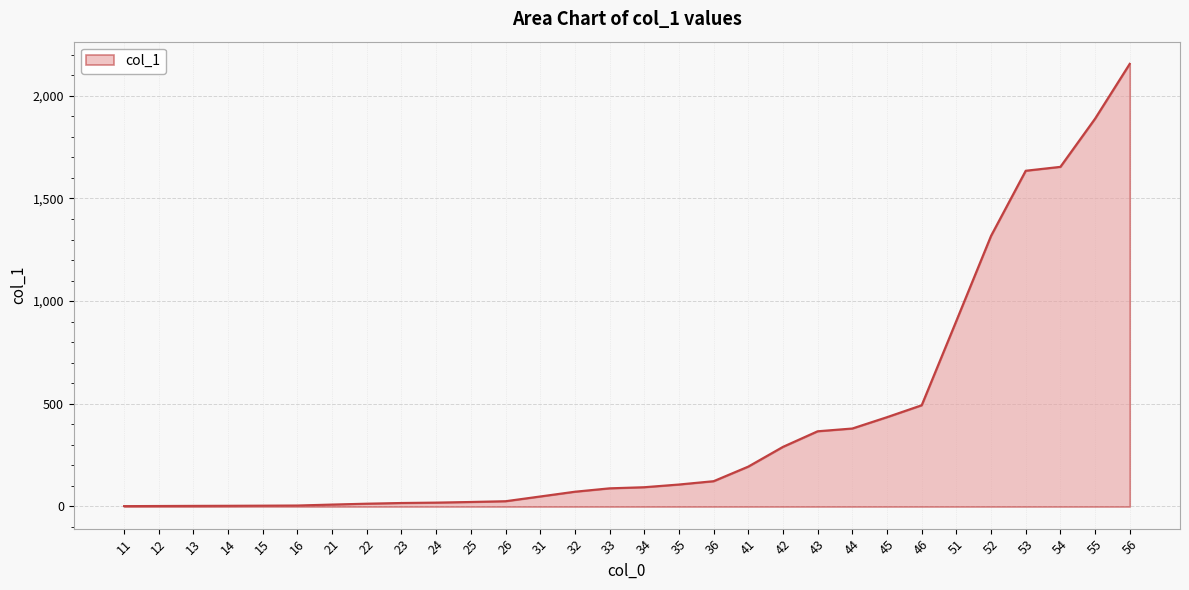

The value at 52 is 336.1. True or false?

False